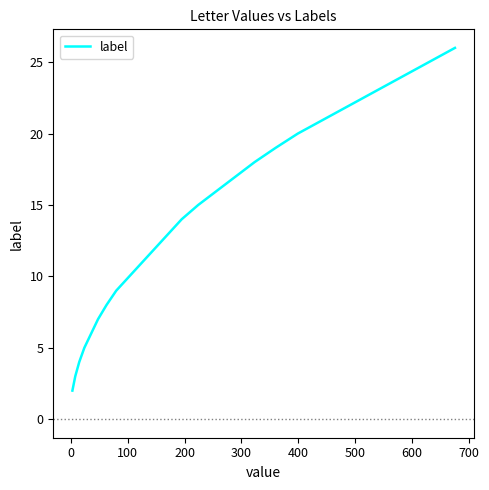

True or false: there are more than 0 points higher than both neighbors.

False